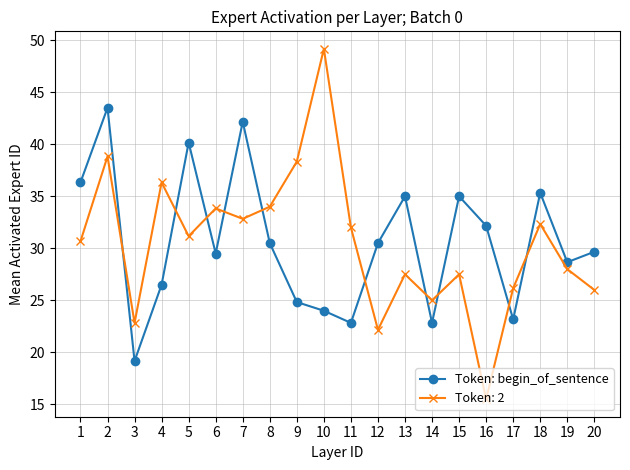

After their last crossing, which series has the higher values: Token: 2 or Token: begin_of_sentence?

Token: begin_of_sentence